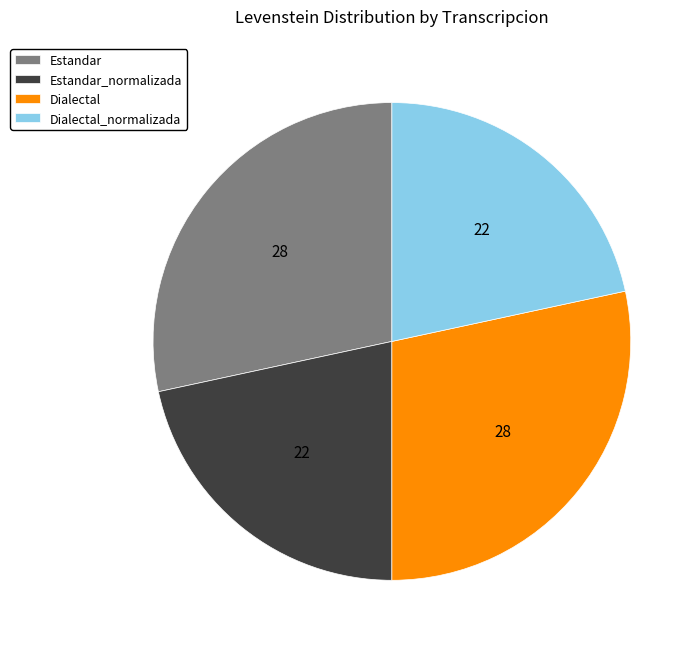

How many segments does this pie chart have?

4